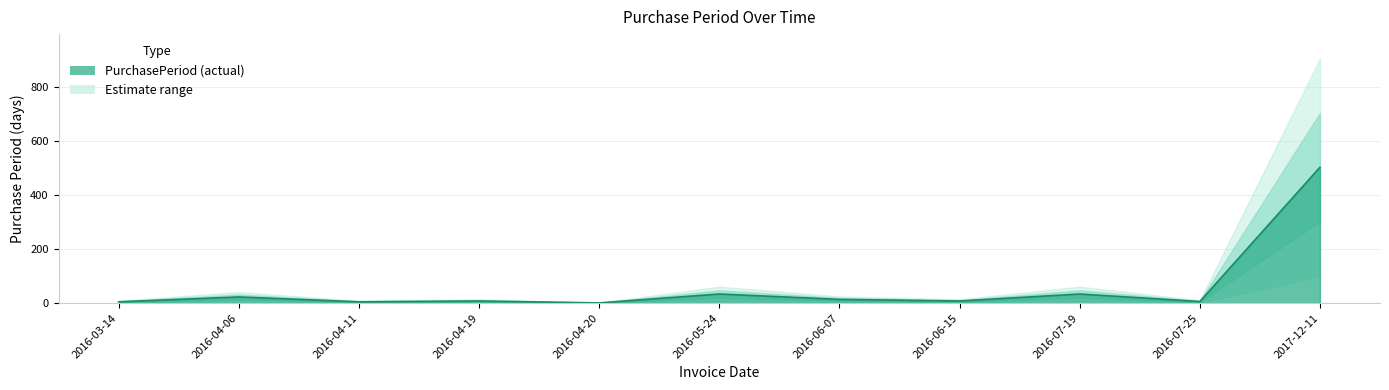

The chart shows a value of 9 at 2016-07-25. True or false?

False